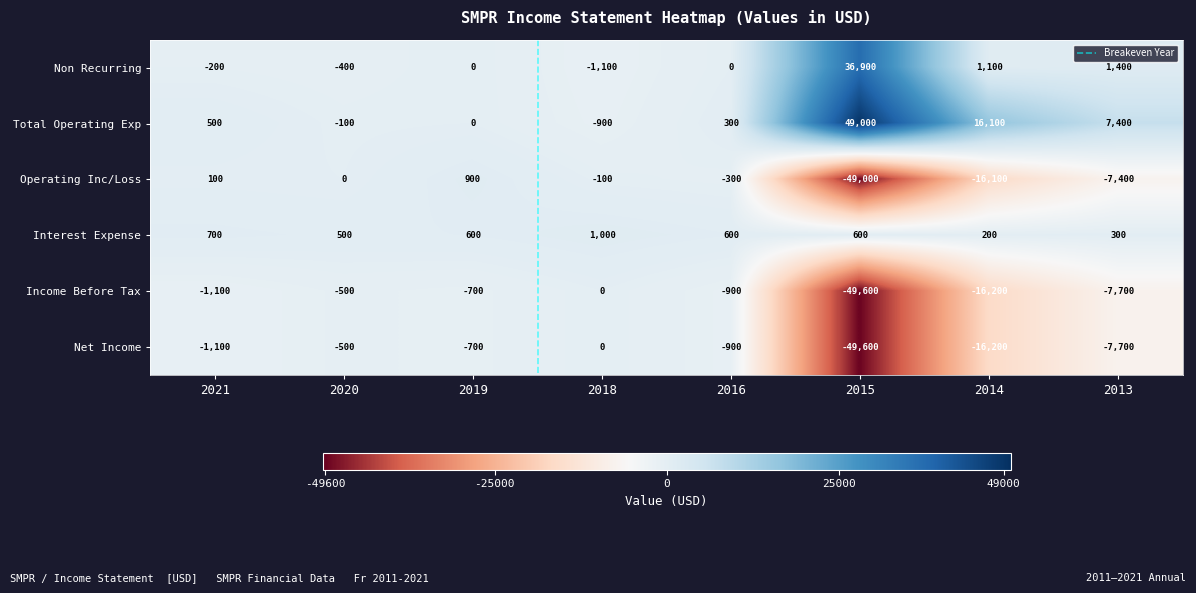

What is the sum of the Non Recurring values at 2013 and 2014?

2500